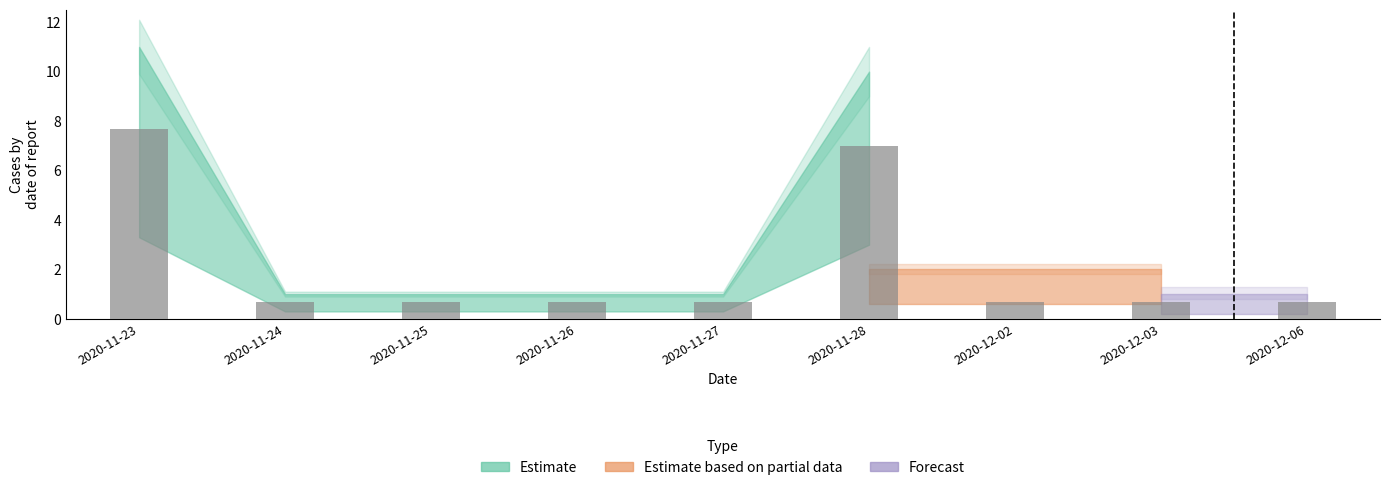

The chart shows a value of 7.7 at 2020-11-23. True or false?

True